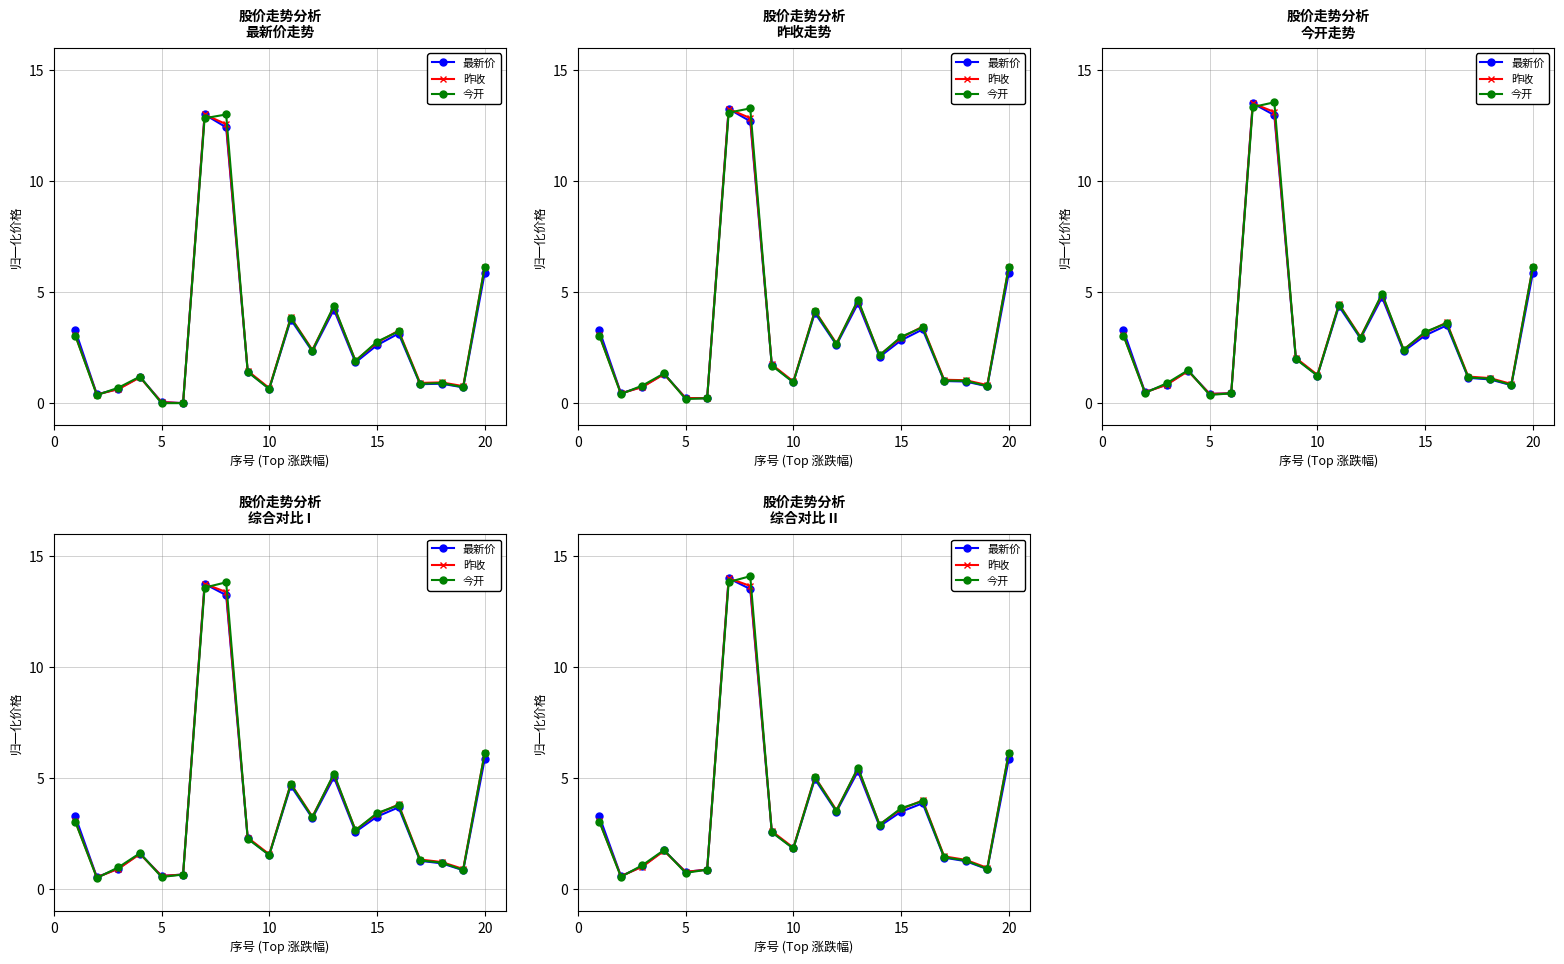

What is the difference between the second highest and second lowest values in the 最新价 series?

12.7